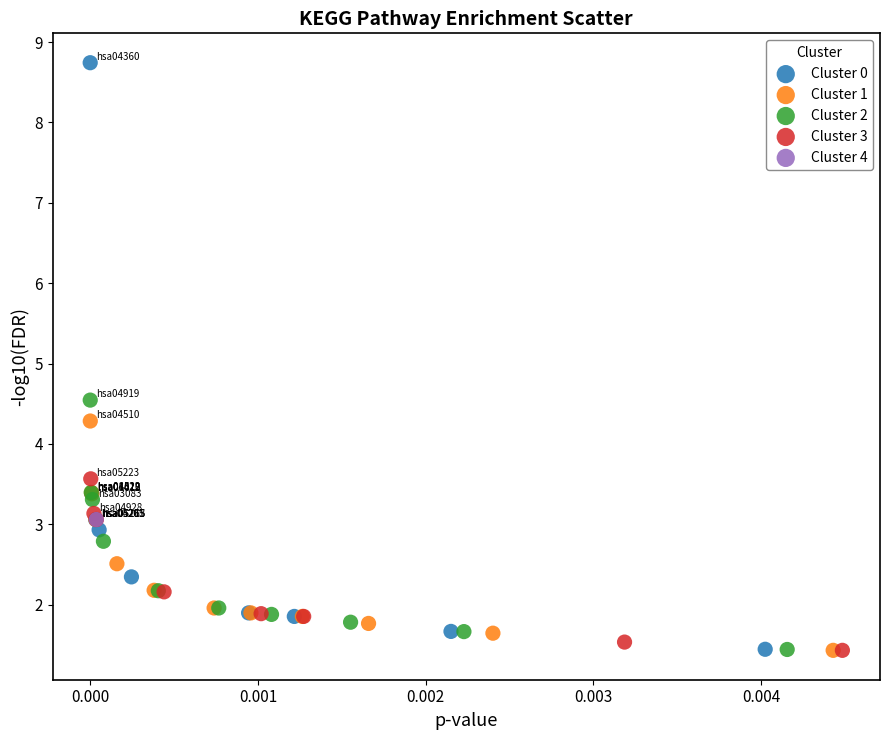

What are all the series names shown in the legend?

Cluster 0, Cluster 1, Cluster 2, Cluster 3, Cluster 4